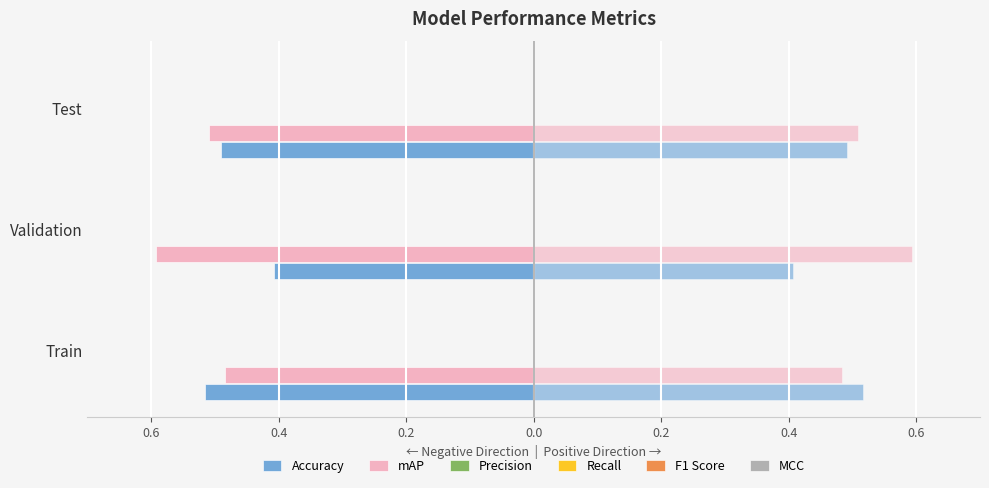

Does the chart contain any negative values?

Yes